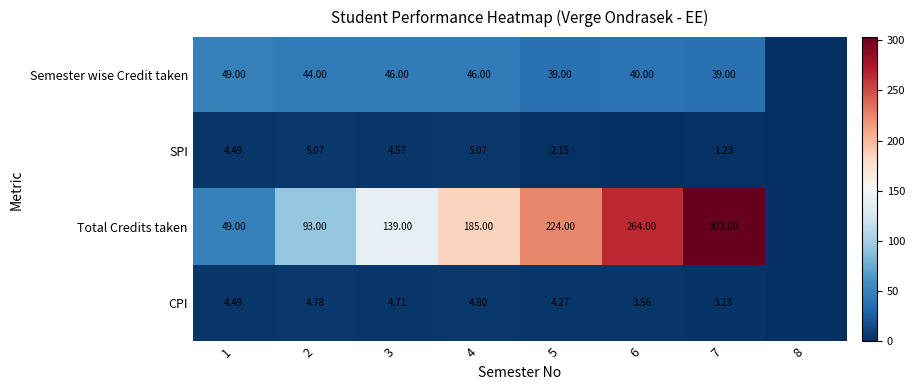

What is the sum of the Semester wise Credit taken values at 6 and 2?

84.0